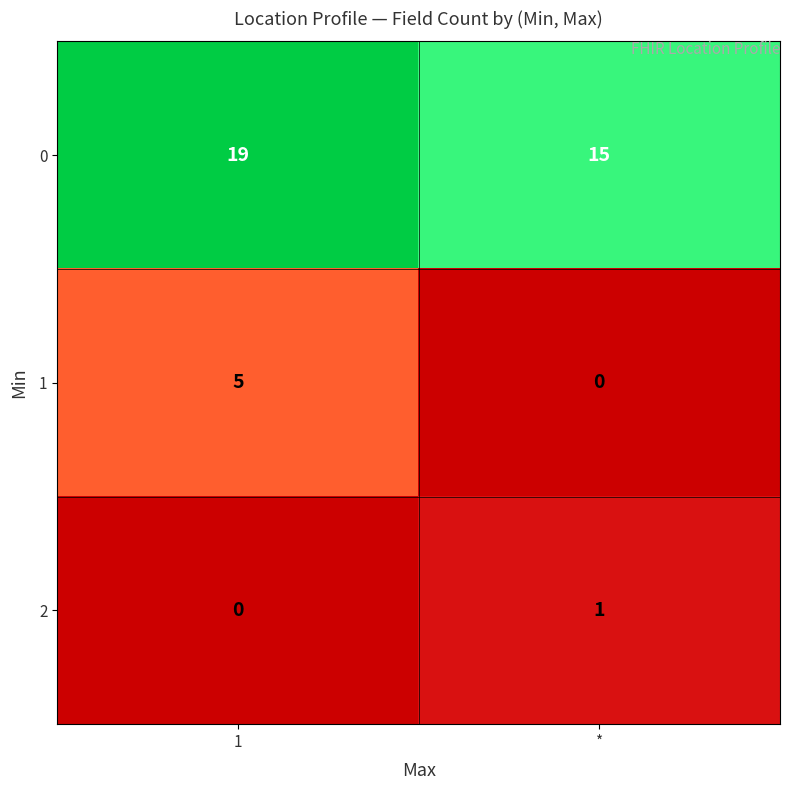

The 2 series shows 2 at *. True or false?

False